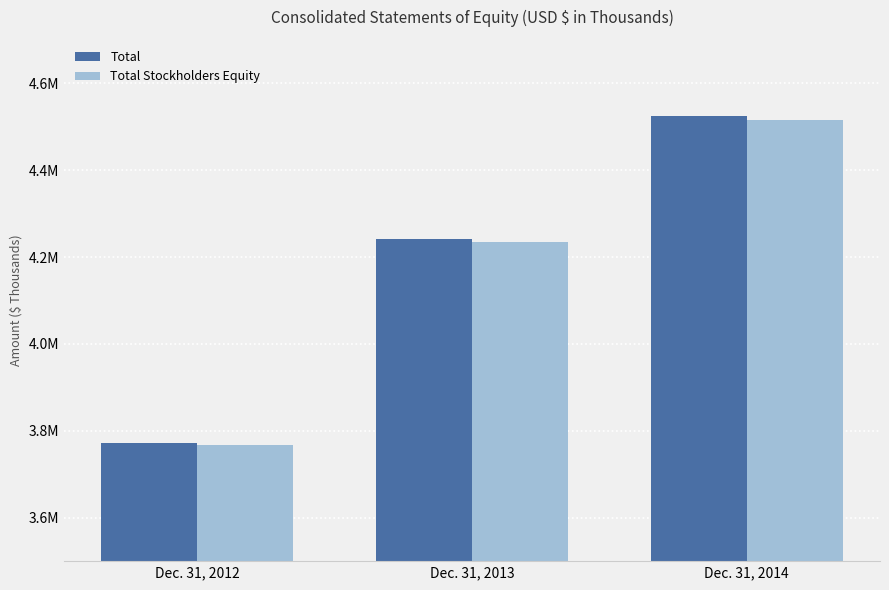

What are all the series names shown in the legend?

Total, Total Stockholders Equity